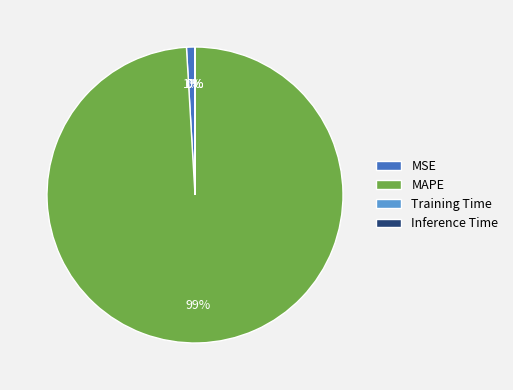

Between MSE and MAPE, which is larger?

MAPE